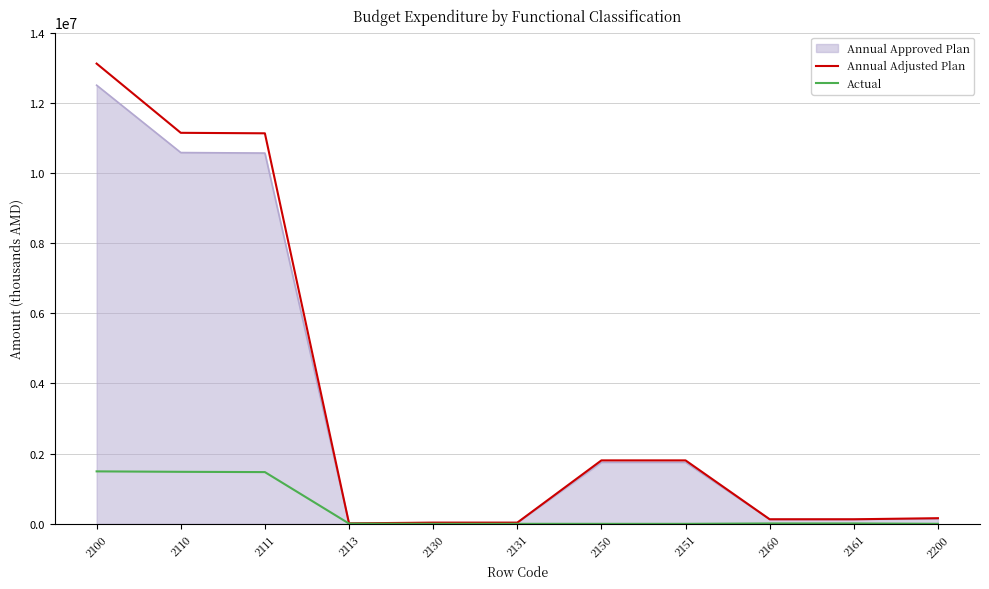

True or false: Annual Adjusted Plan and Actual intersect in this chart.

False